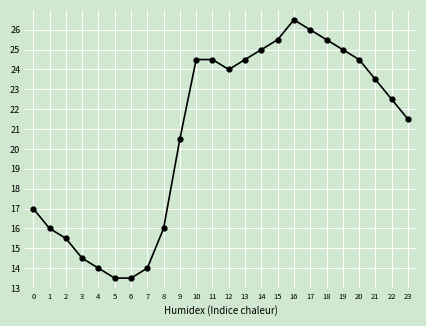

How many data points are above 23?

12